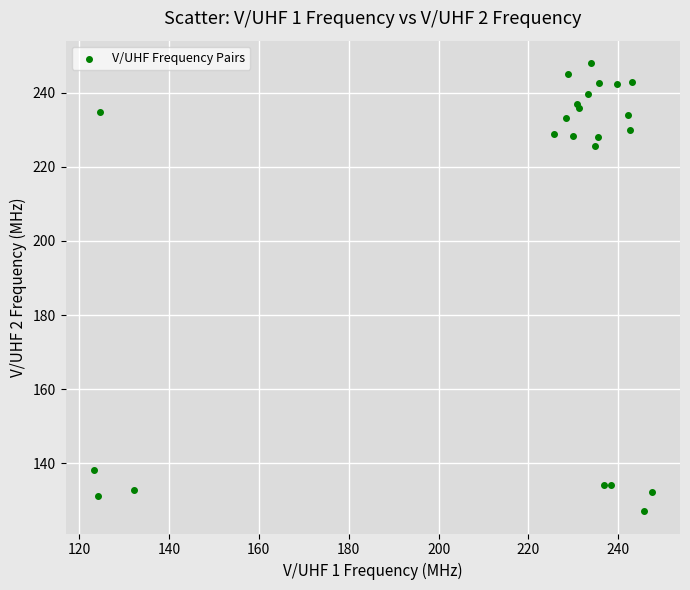

What Y value in the scatter plot is closest to 187?

225.8